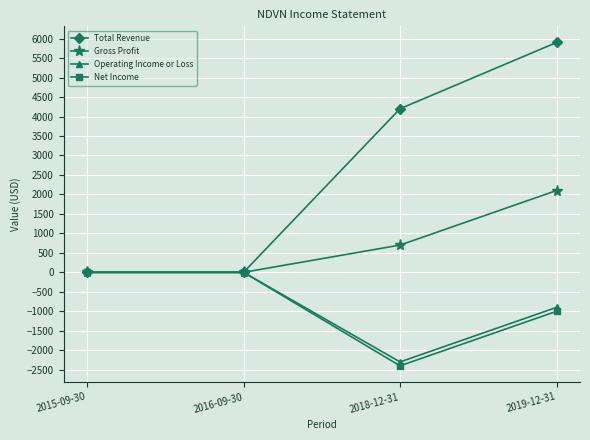

What is the total value across all series at 2018-12-31?

200